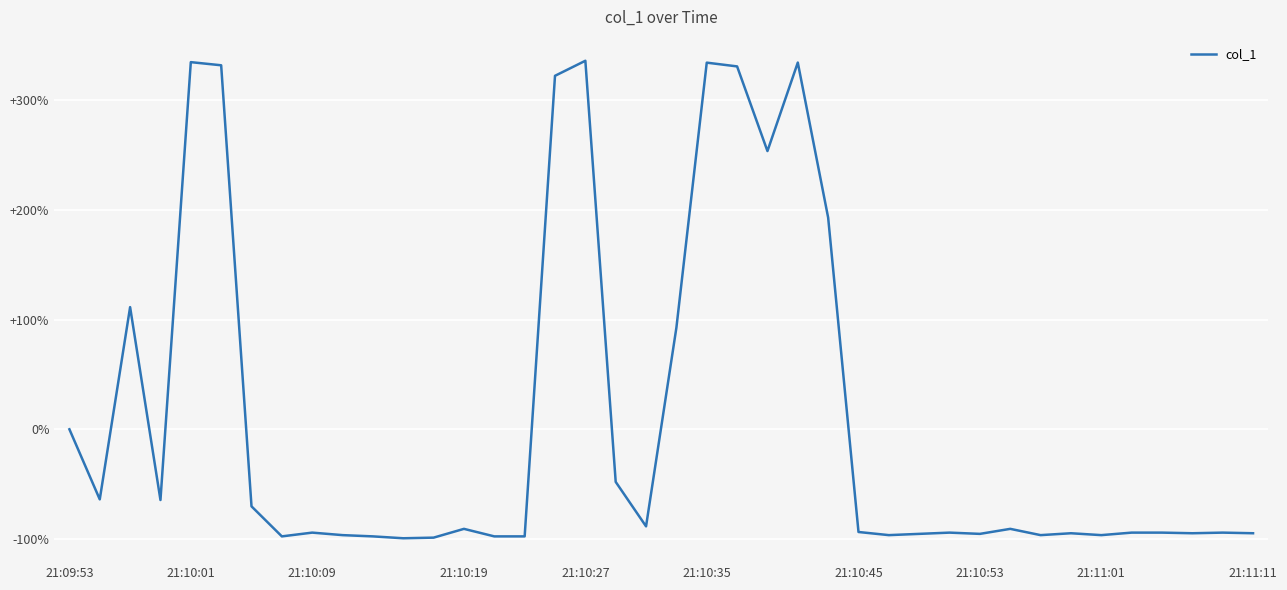

What is the difference between the maximum and minimum values?

435.6